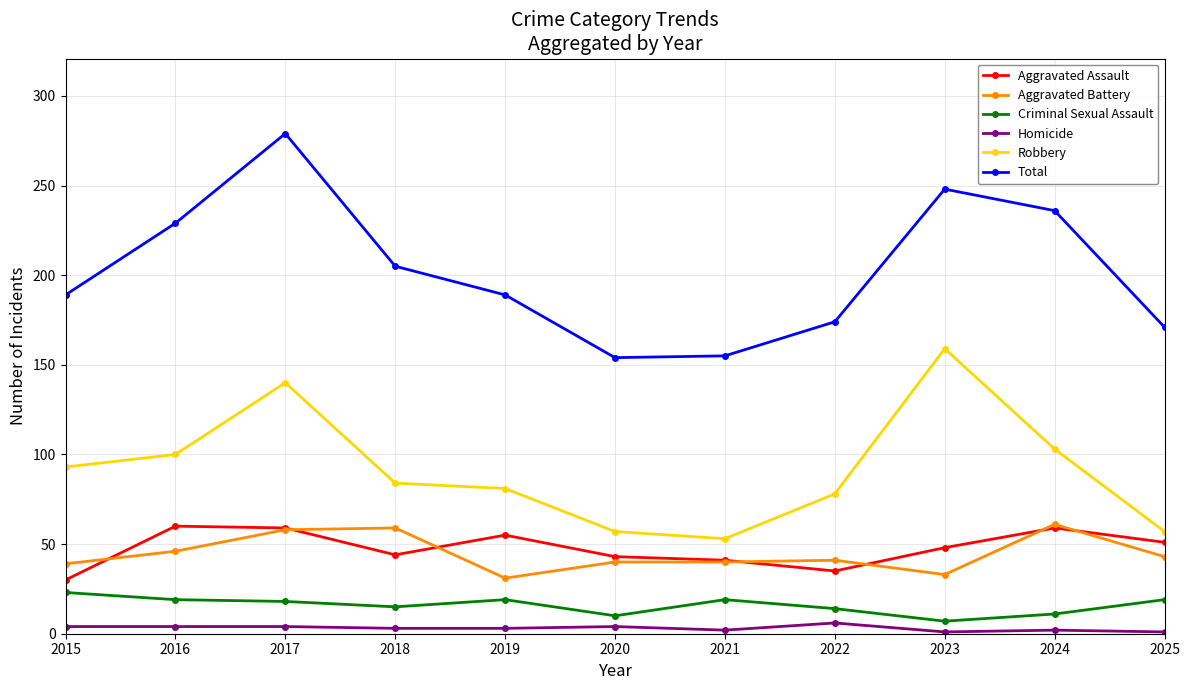

Which series has the largest range (max minus min)?

Total